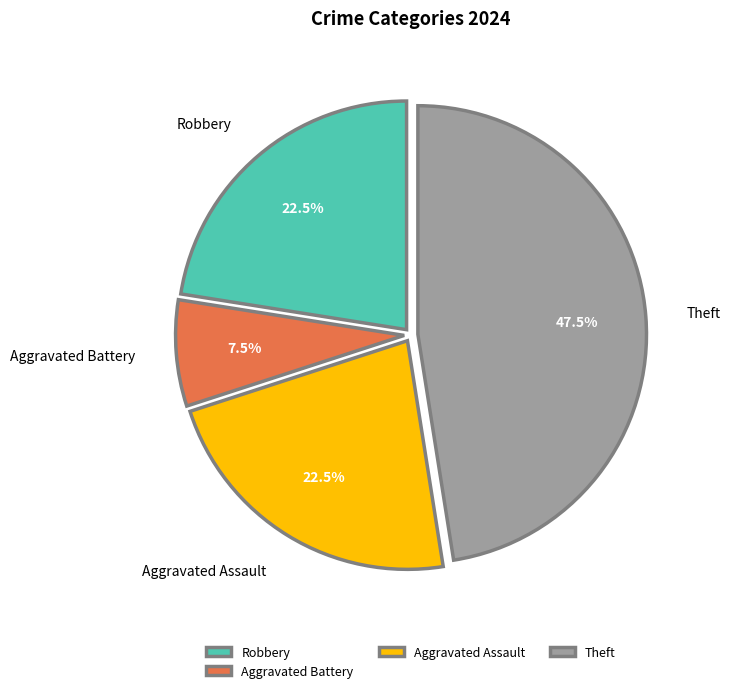

What is the smallest slice in the pie chart?

Aggravated Battery